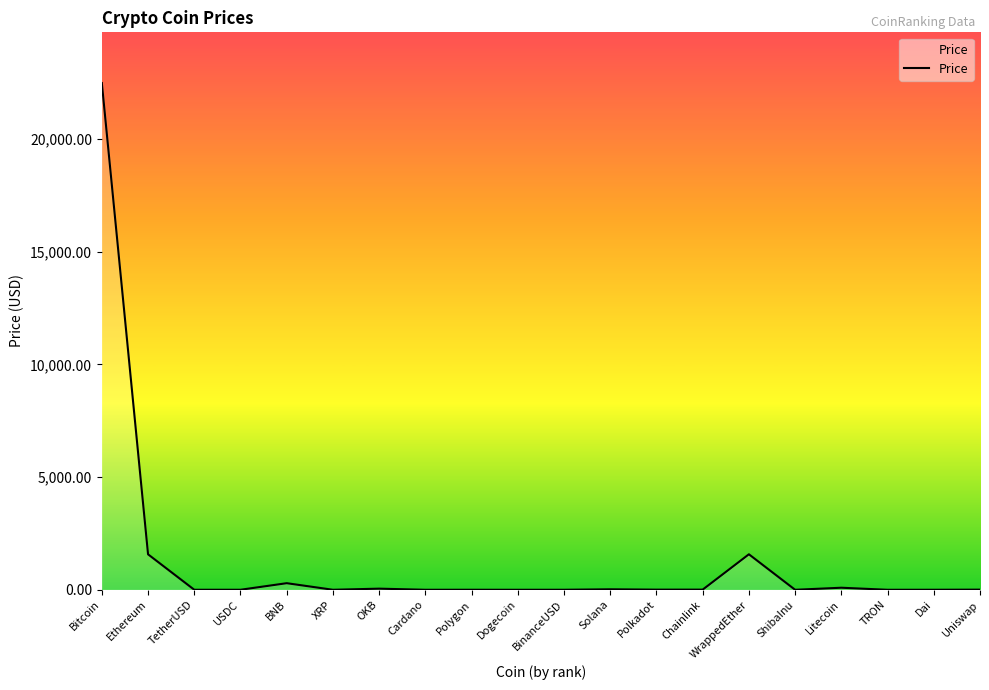

Does the chart have visible grid lines?

No